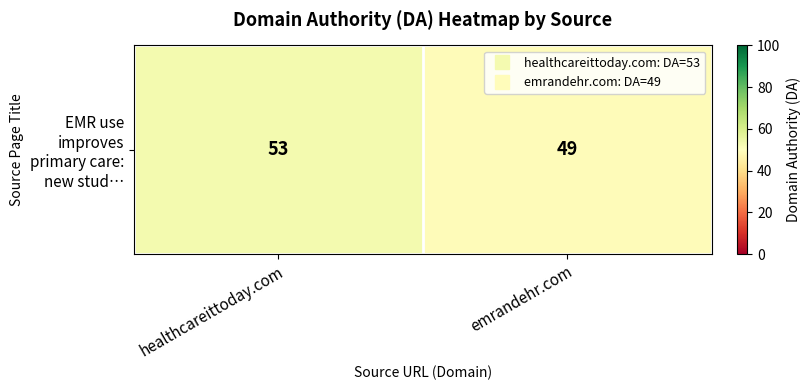

What is the maximum value shown in the chart?

53